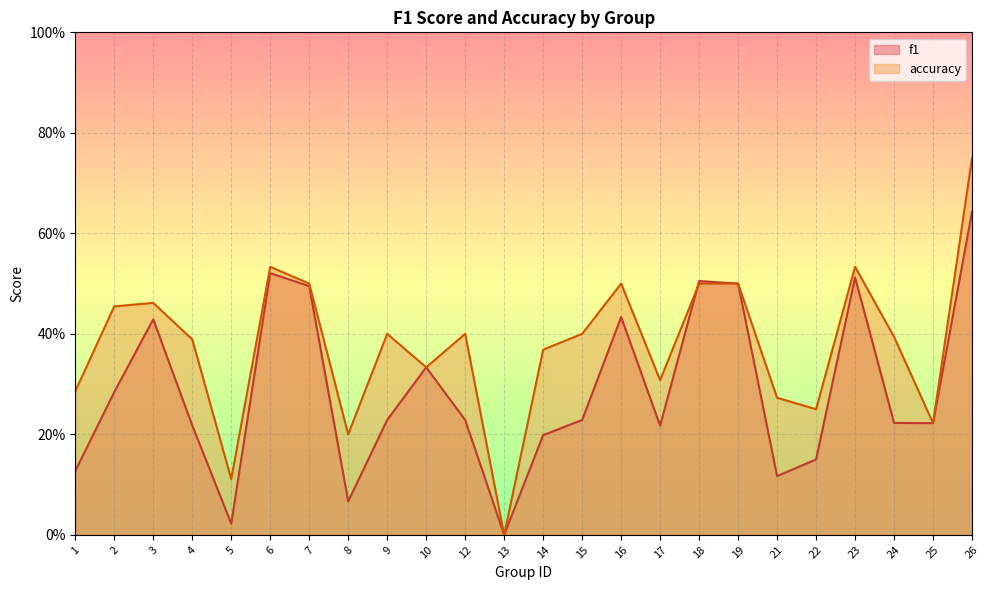

Rank the series at 15 from highest to lowest value.

accuracy, f1